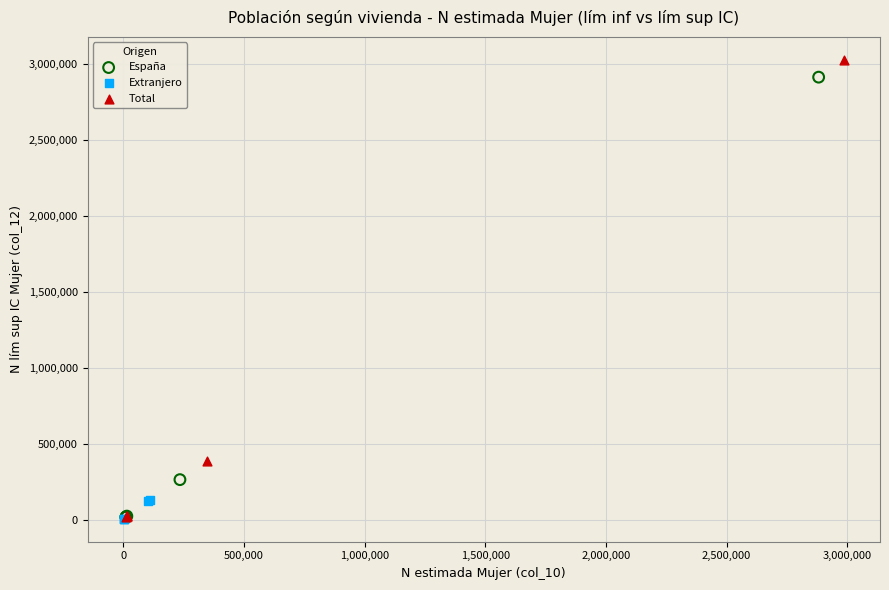

What are all the series names shown in the legend?

España, Extranjero, Total